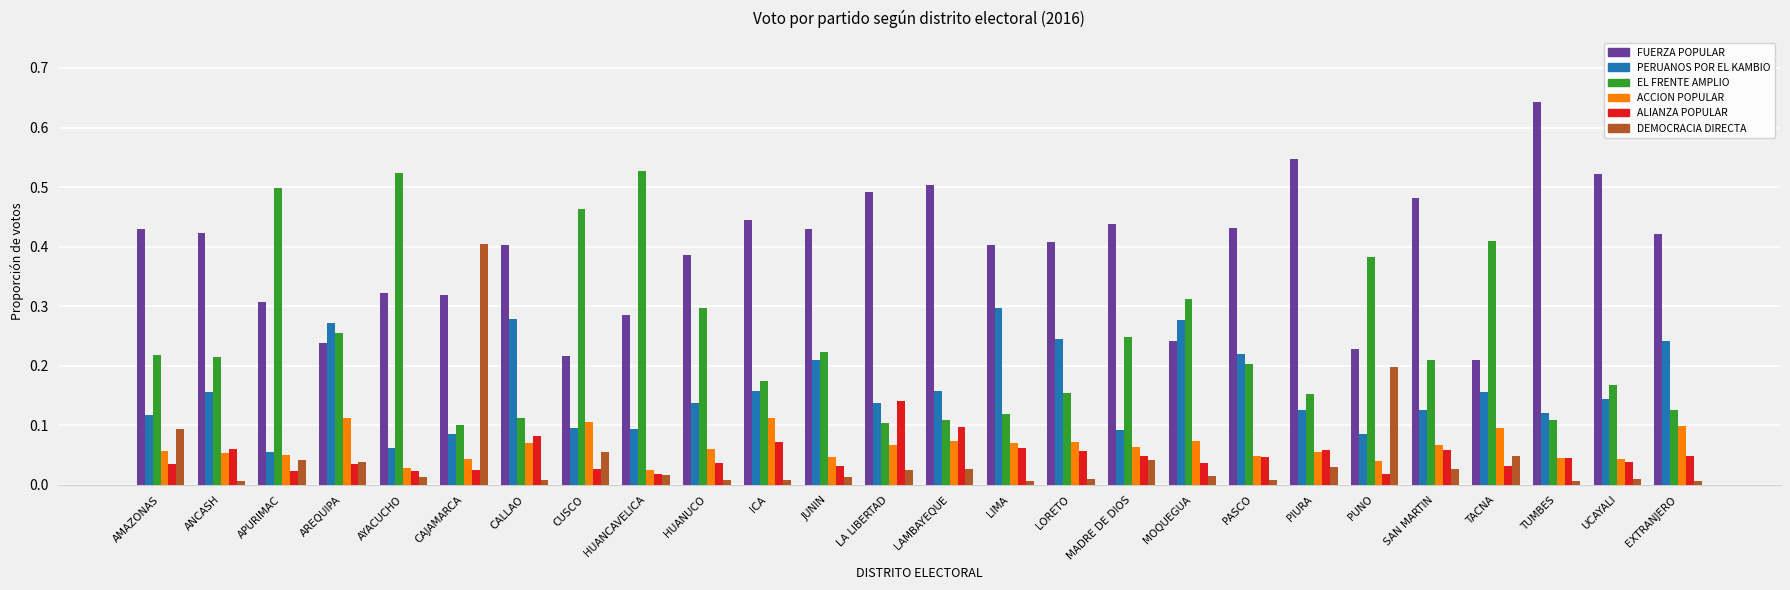

At which category does the chart reach its peak across all series?

TUMBES